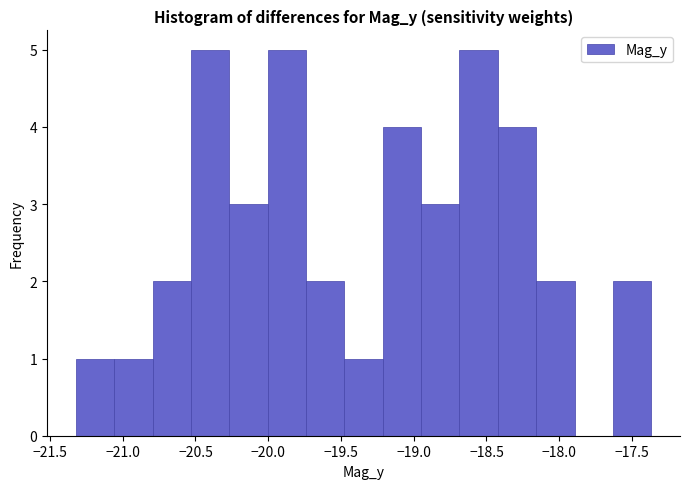

How tall is the bar that spans -20.00 to -19.75 on the x-axis? Neither the bar edges nor the heights are printed on the chart, so give them approximately, as read against the axes.

5